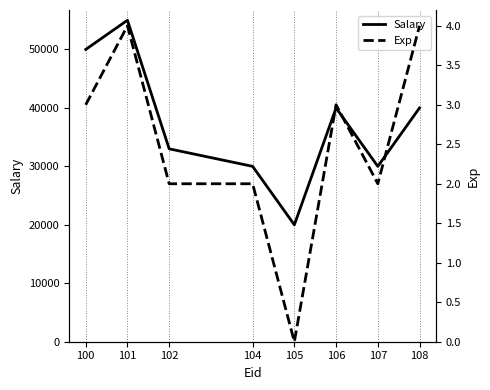

What is the sum of the Salary values at 108 and 104?

70000